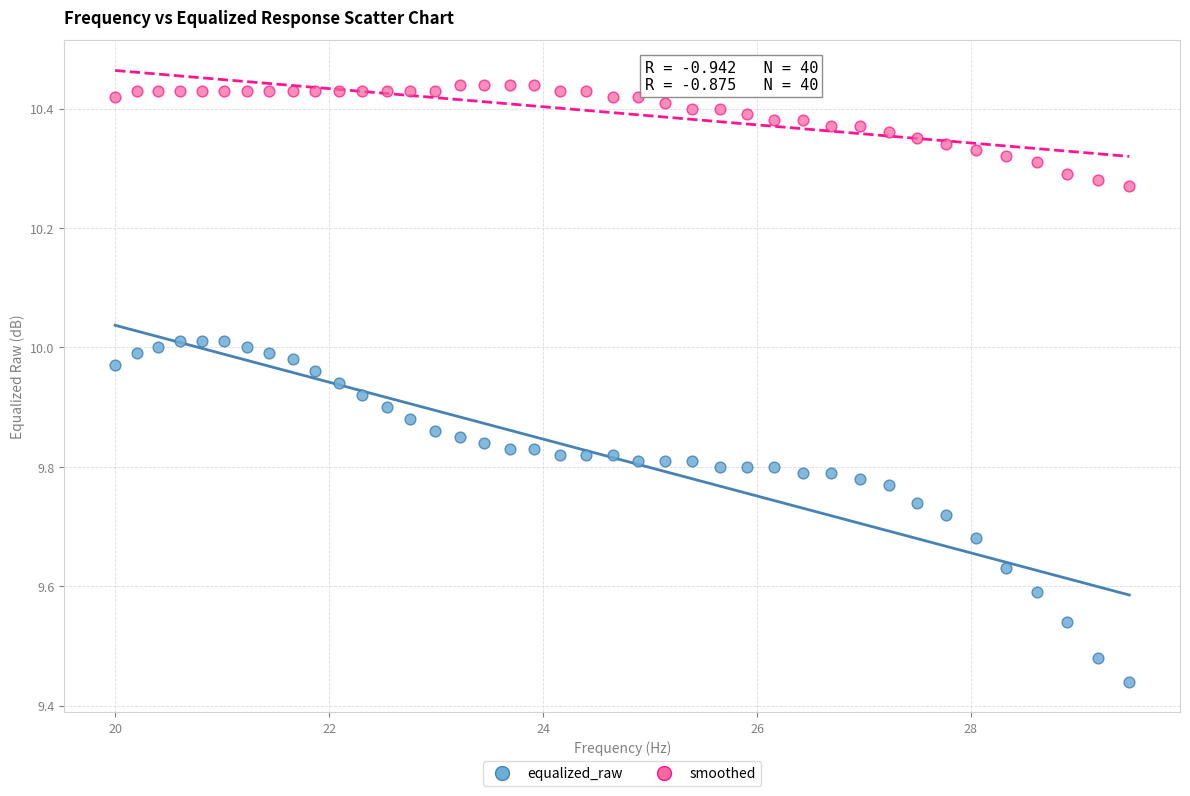

Which series contains the highest Y value?

smoothed